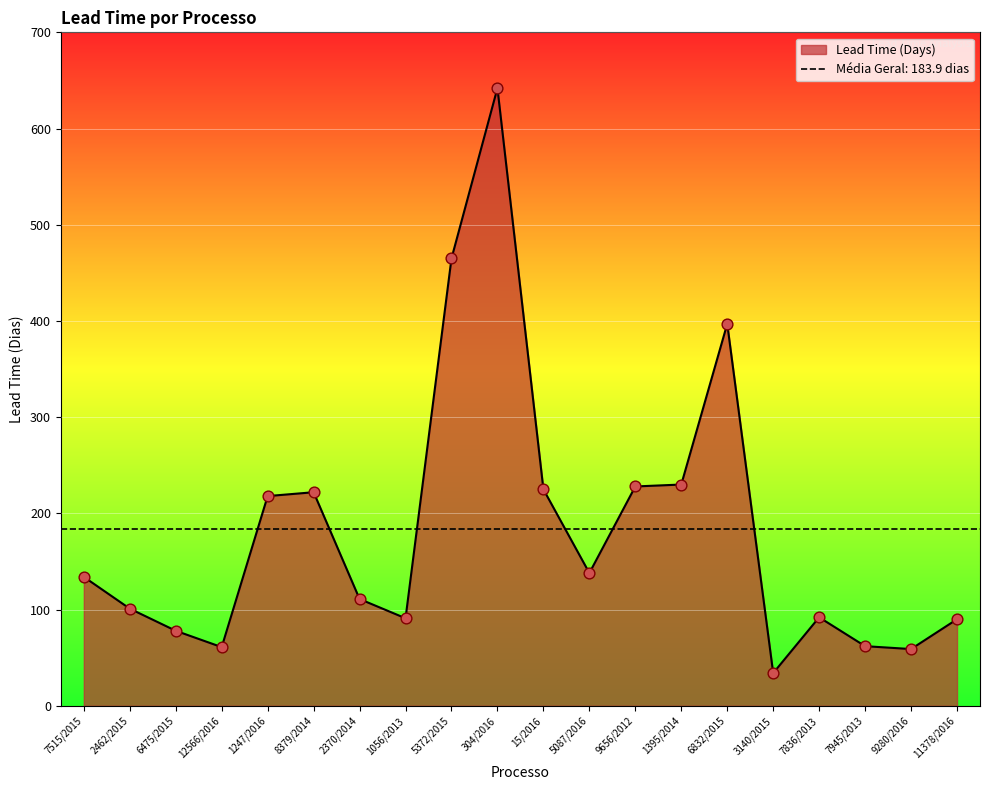

What is the change in value from 12566/2016 to 15/2016?

+164